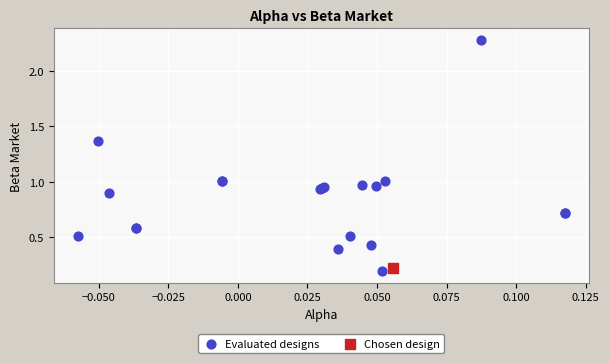

What are all the series names shown in the legend?

Evaluated designs, Chosen design